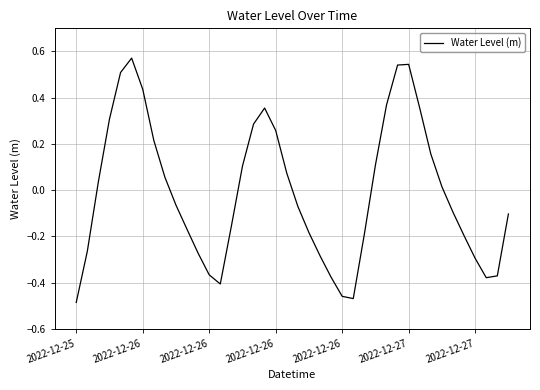

What is the difference between the maximum and minimum values?

1.1